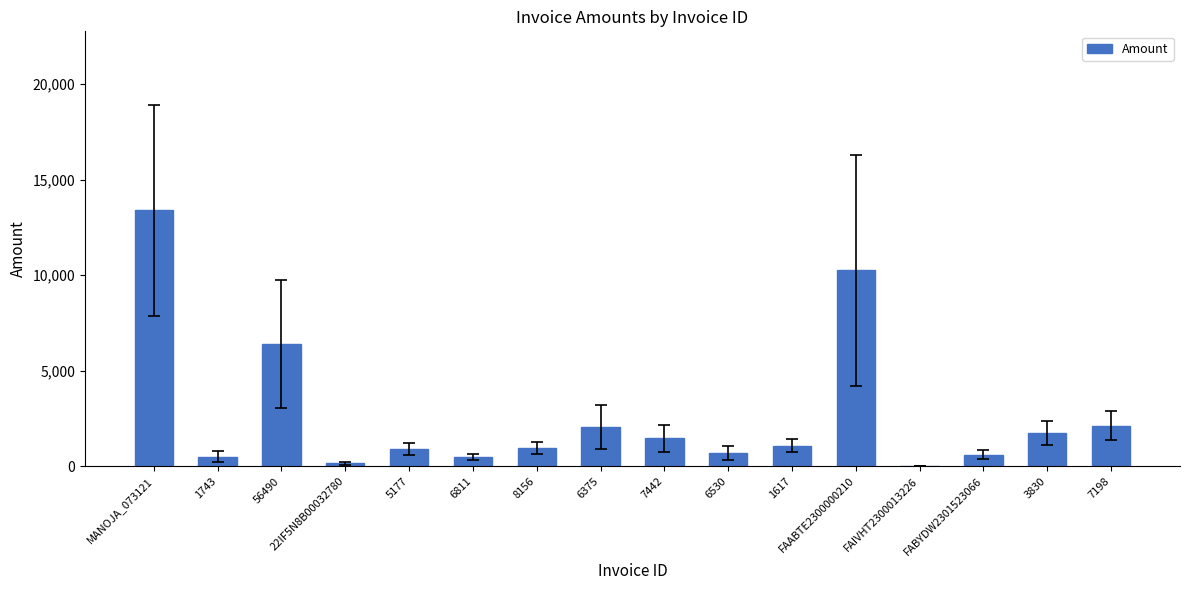

At which label is the value closest to 6695?

56490